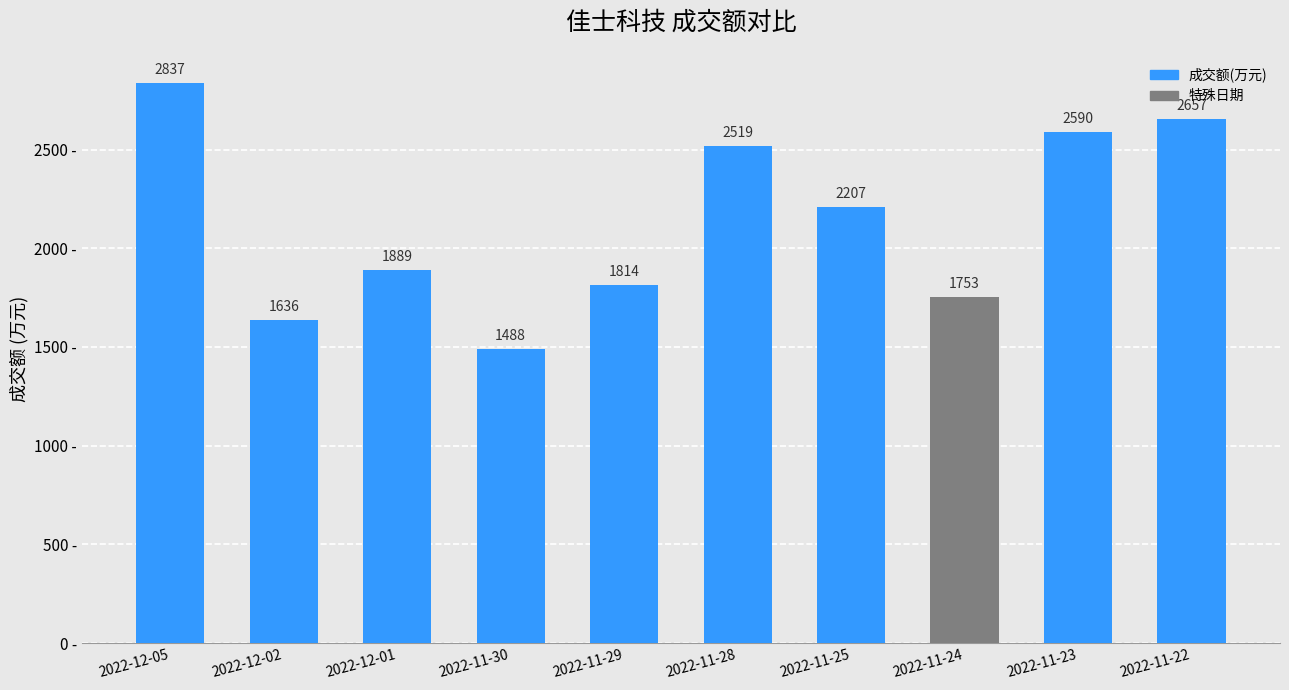

What is the change in value from 2022-11-29 to 2022-11-25?

+393